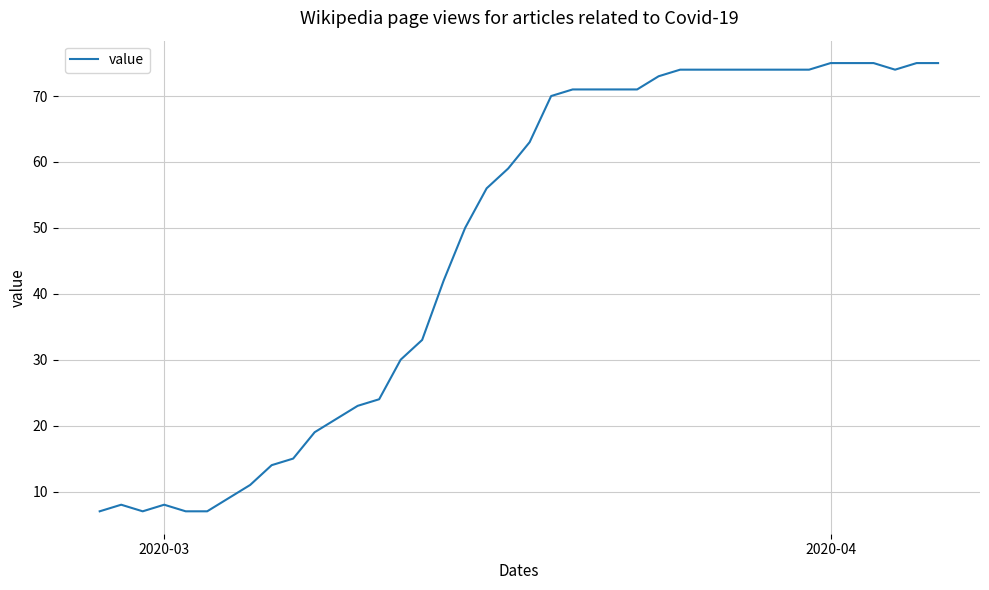

What is the greatest value displayed?

75